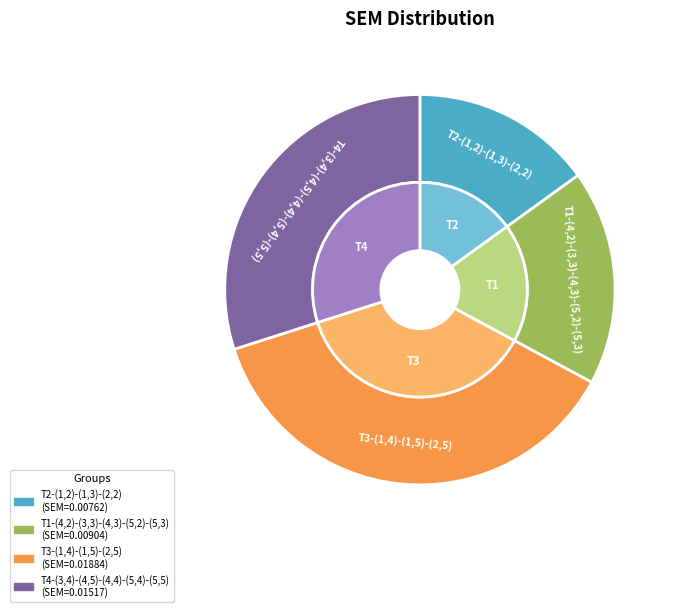

What percentage is the T2-(1,2)-(1,3)-(2,2) slice, to the nearest percent?

15%